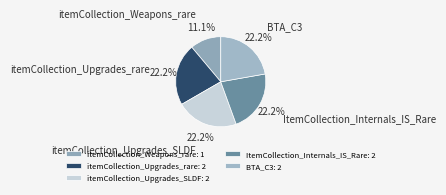

What is the ratio of the value at itemCollection_Upgrades_rare to the value at ItemCollection_Internals_IS_Rare?

1.0